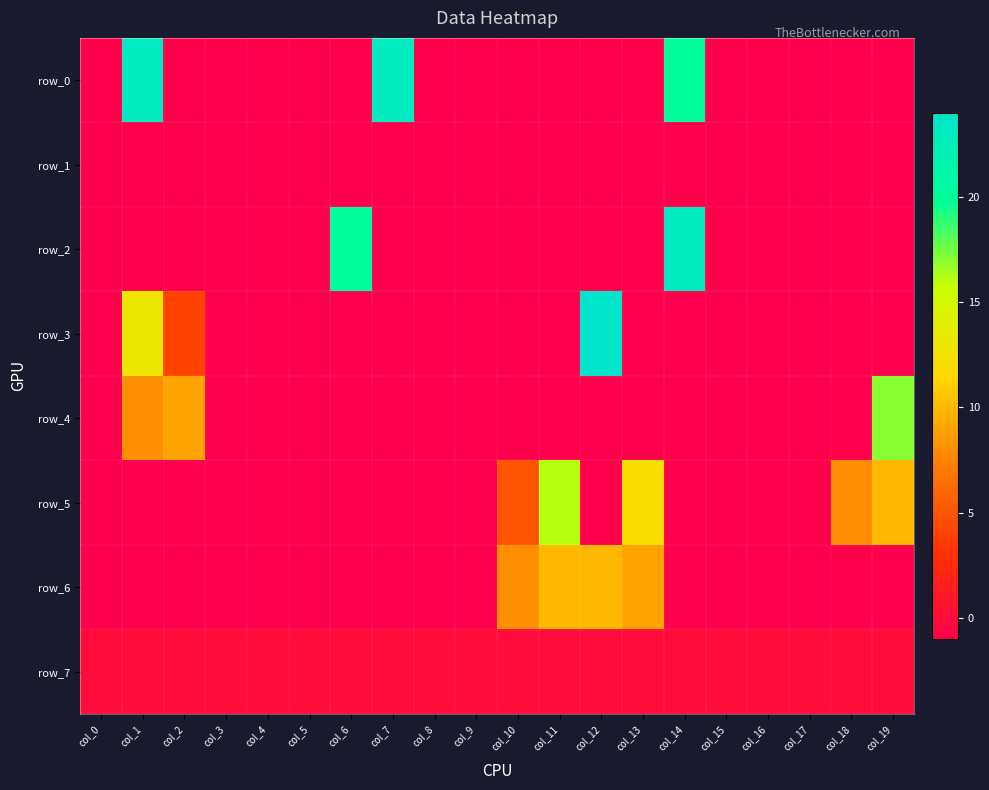

What is the average value of the row_3 series?

1